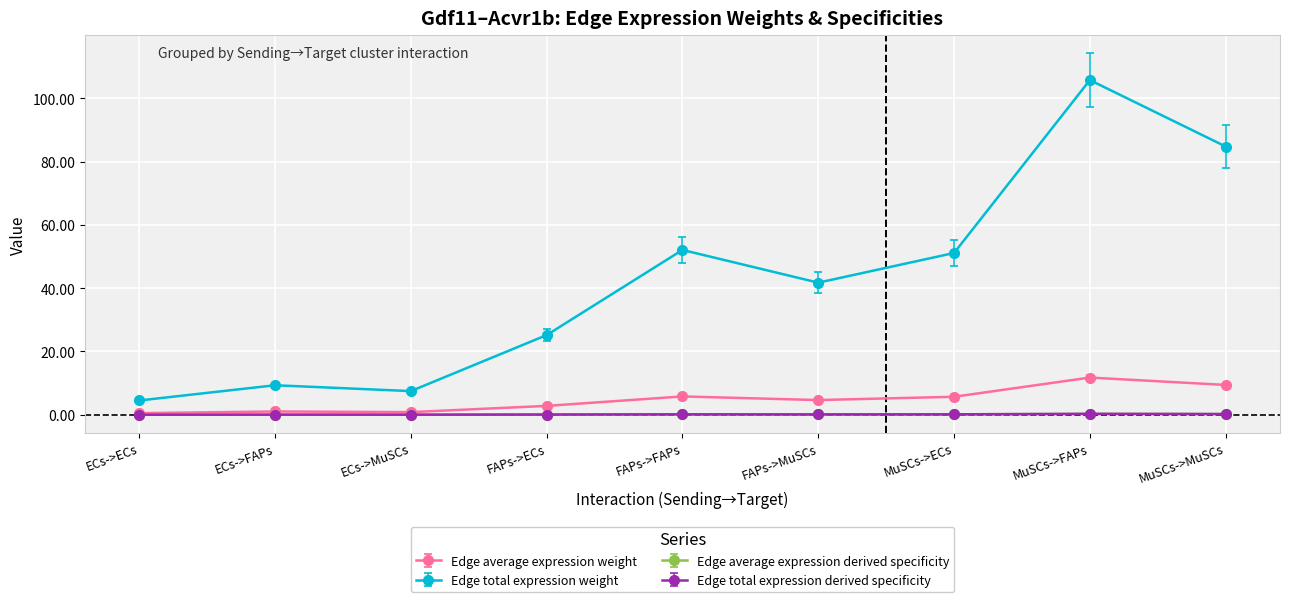

Where is the first local minimum for Edge average expression weight?

ECs->MuSCs